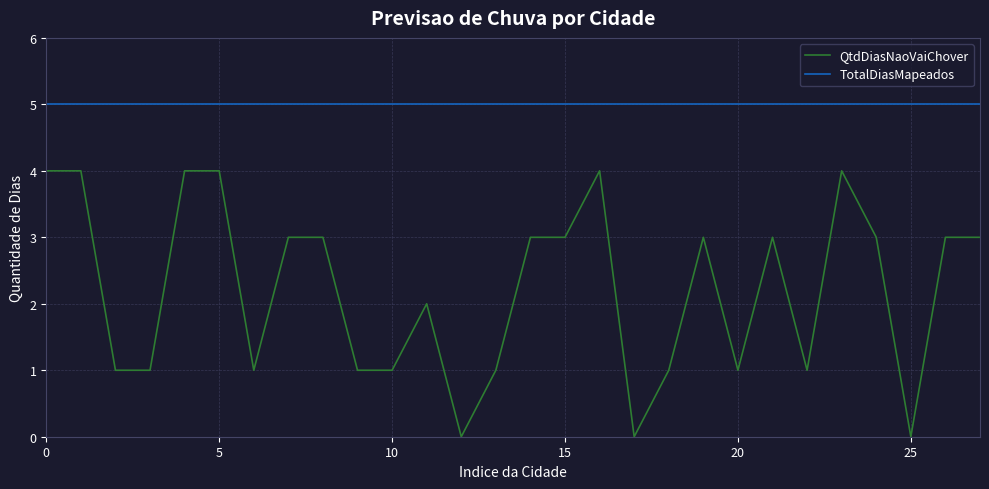

True or false: QtdDiasNaoVaiChover and TotalDiasMapeados cross at least once.

False